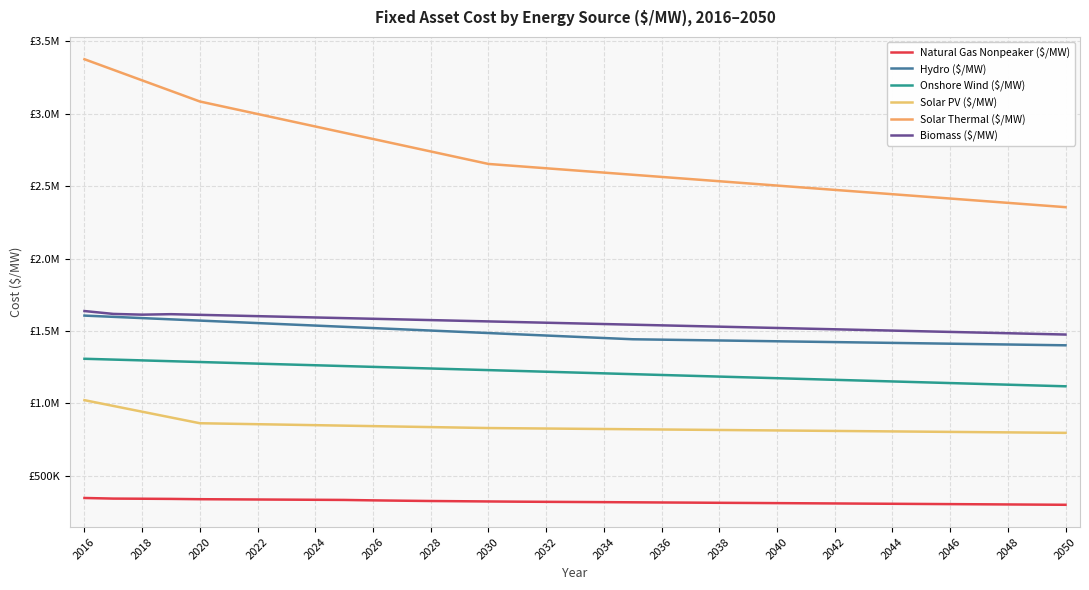

At which category does the chart reach its minimum across all series?

2050